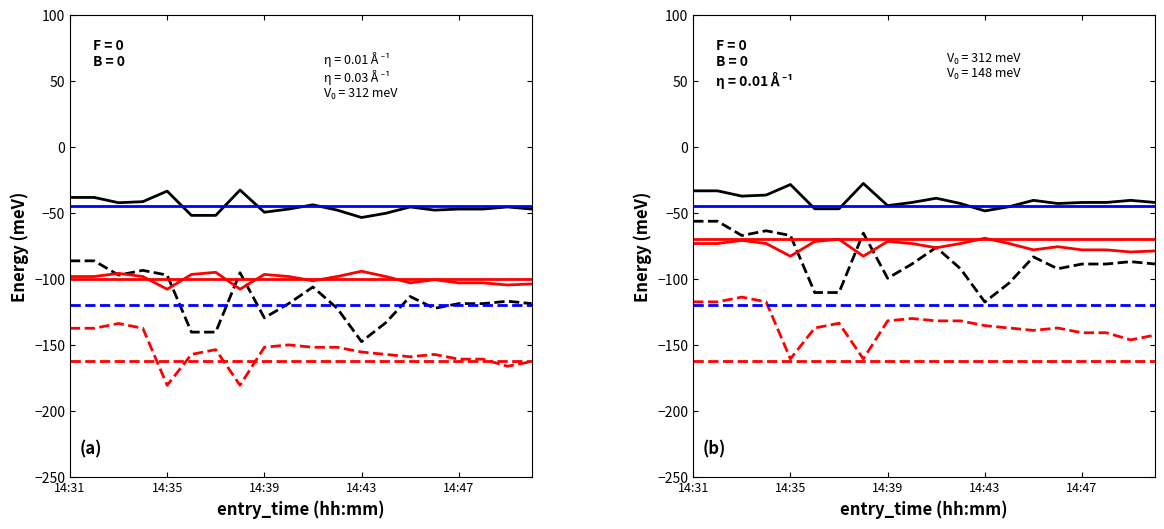

Read the entry_bid_P value at 14:33.

-95.7